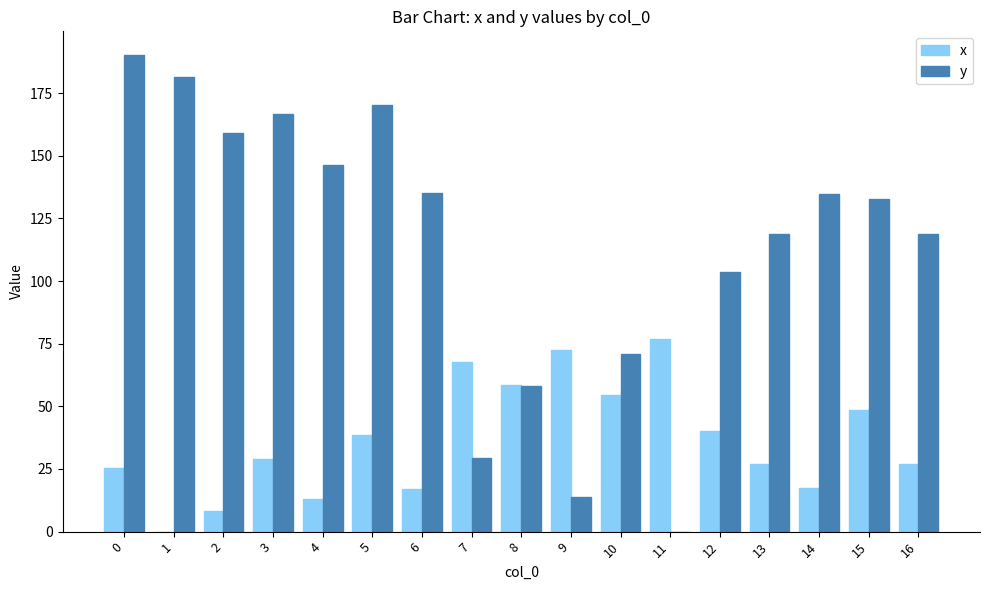

What is the average value of the x series?

36.6